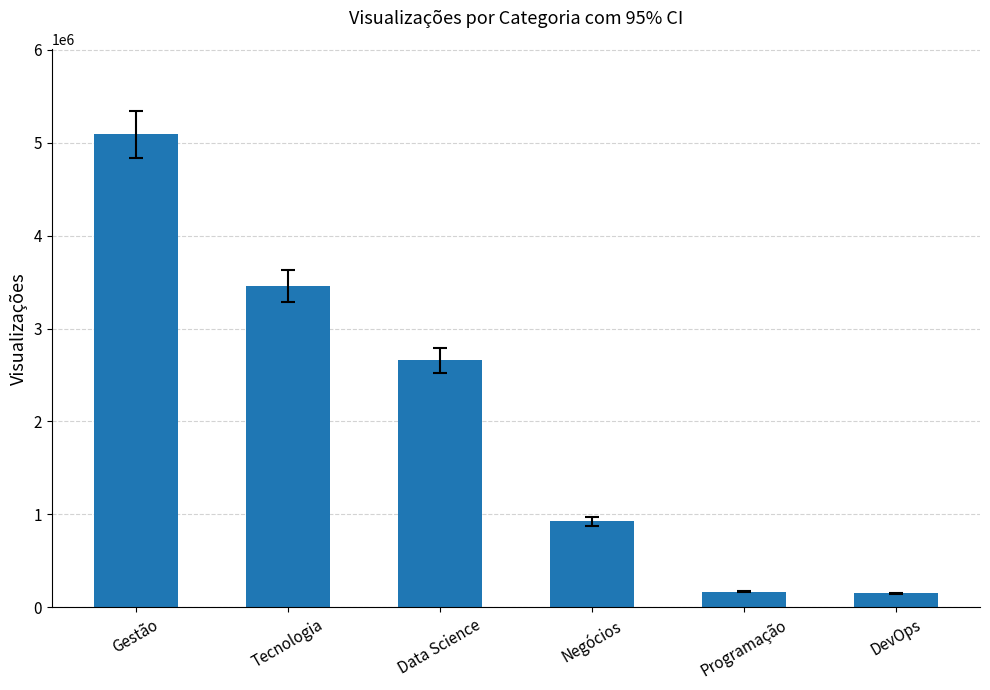

What is the label of the 3rd bar from the right?

Negócios